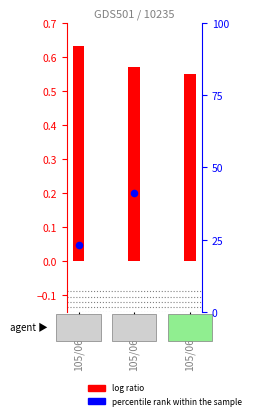

What is the total value across all series at 105/06/02?

41.6